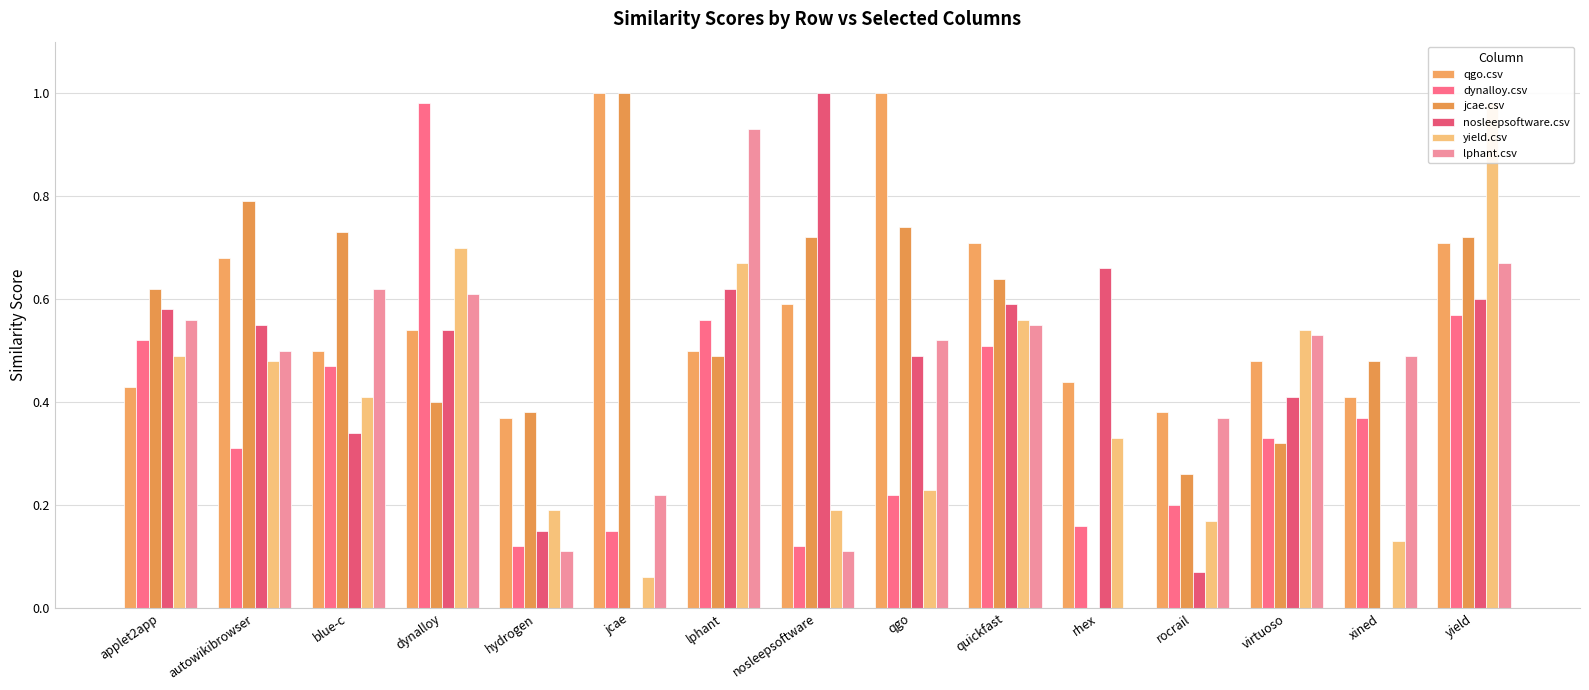

What position from the left is quickfast?

10